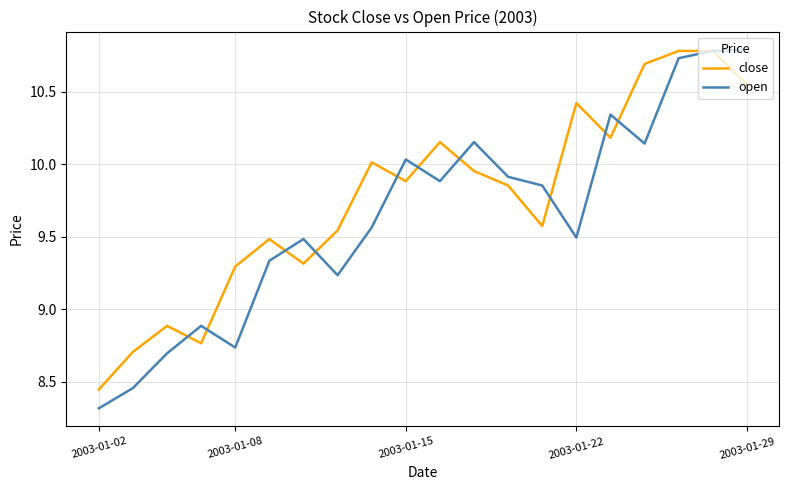

Does the chart have visible grid lines?

Yes